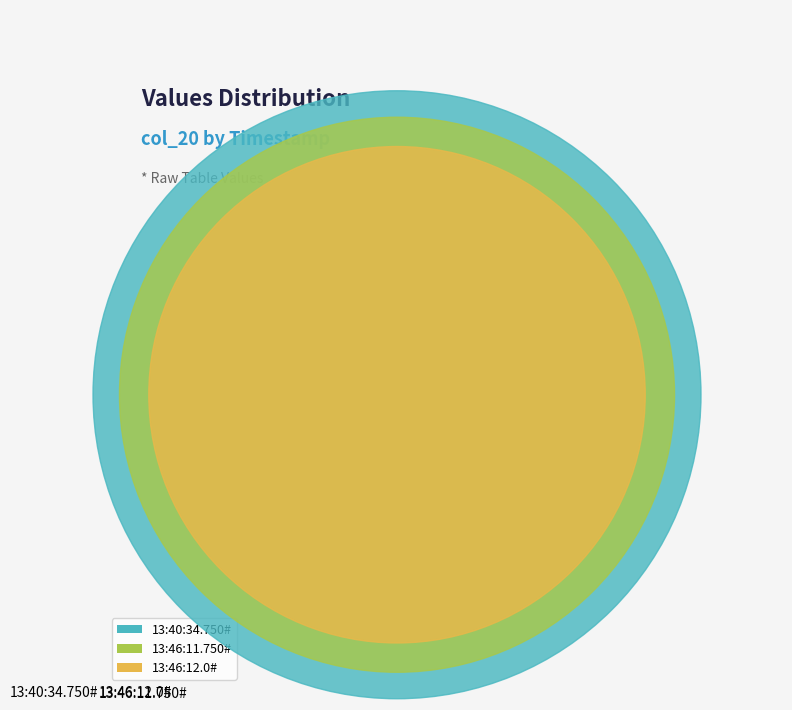

How many segments does this pie chart have?

3